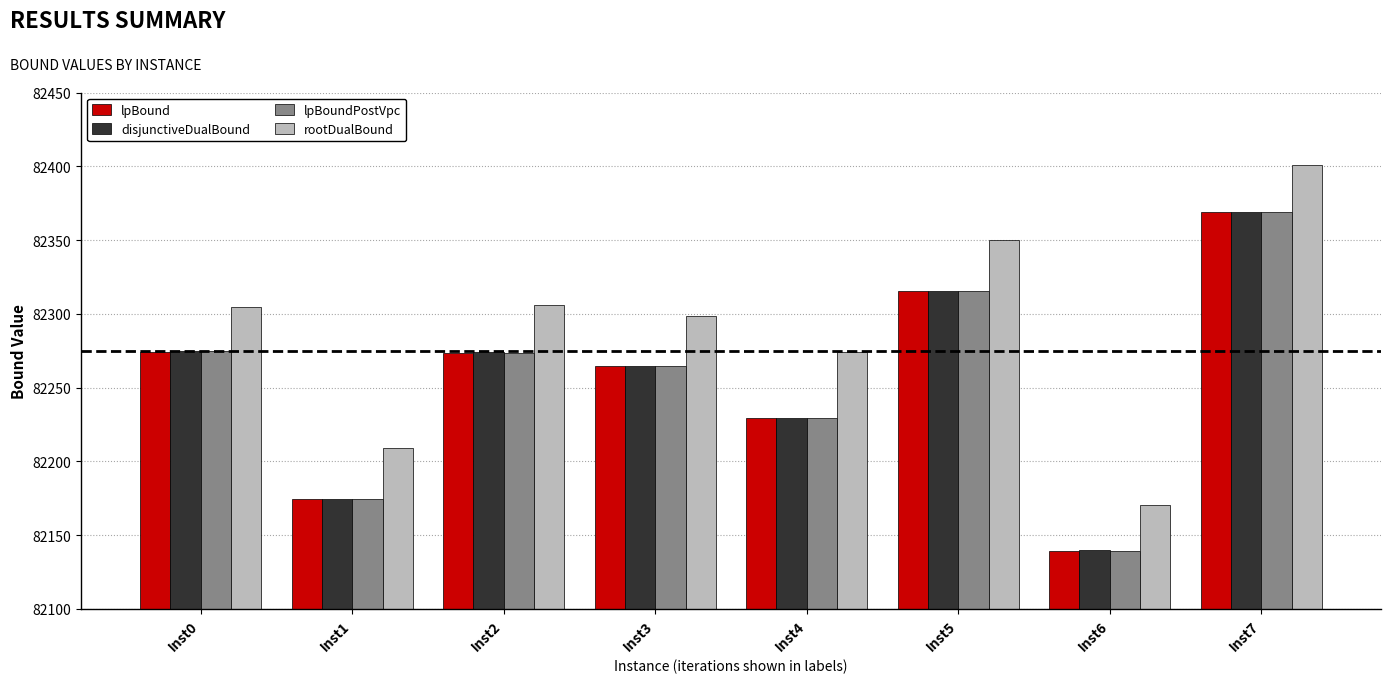

At which label does rootDualBound first exceed 82304?

Inst0